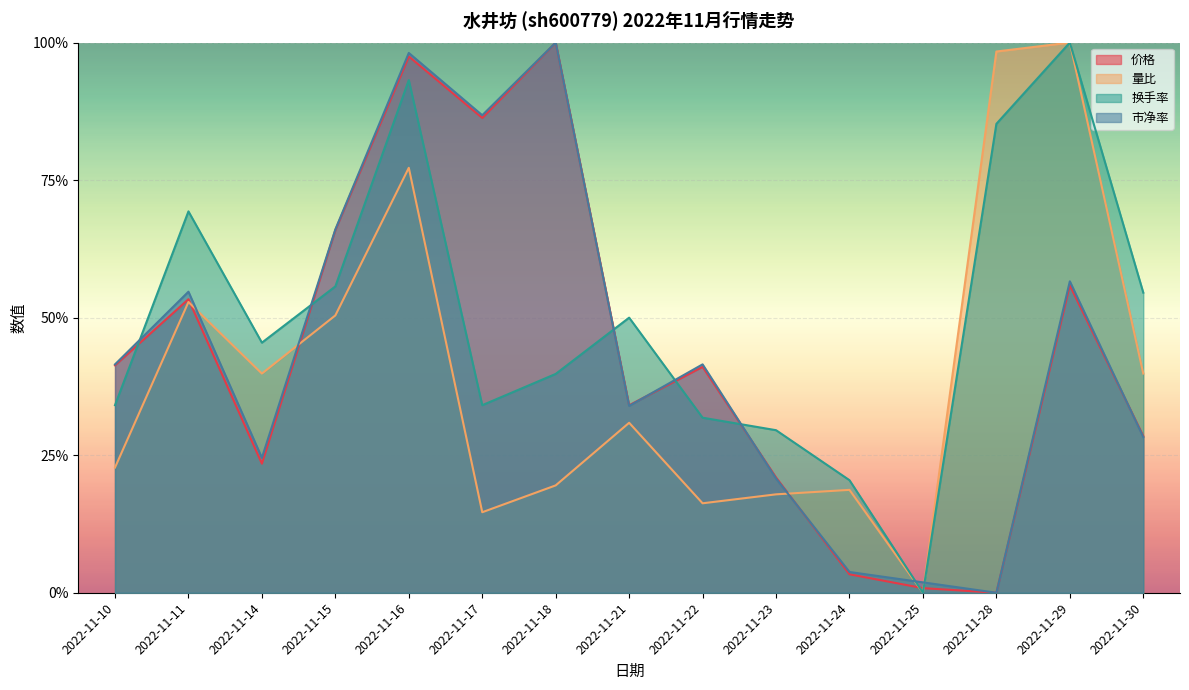

What are all the series names shown in the legend?

价格, 量比, 换手率, 市净率